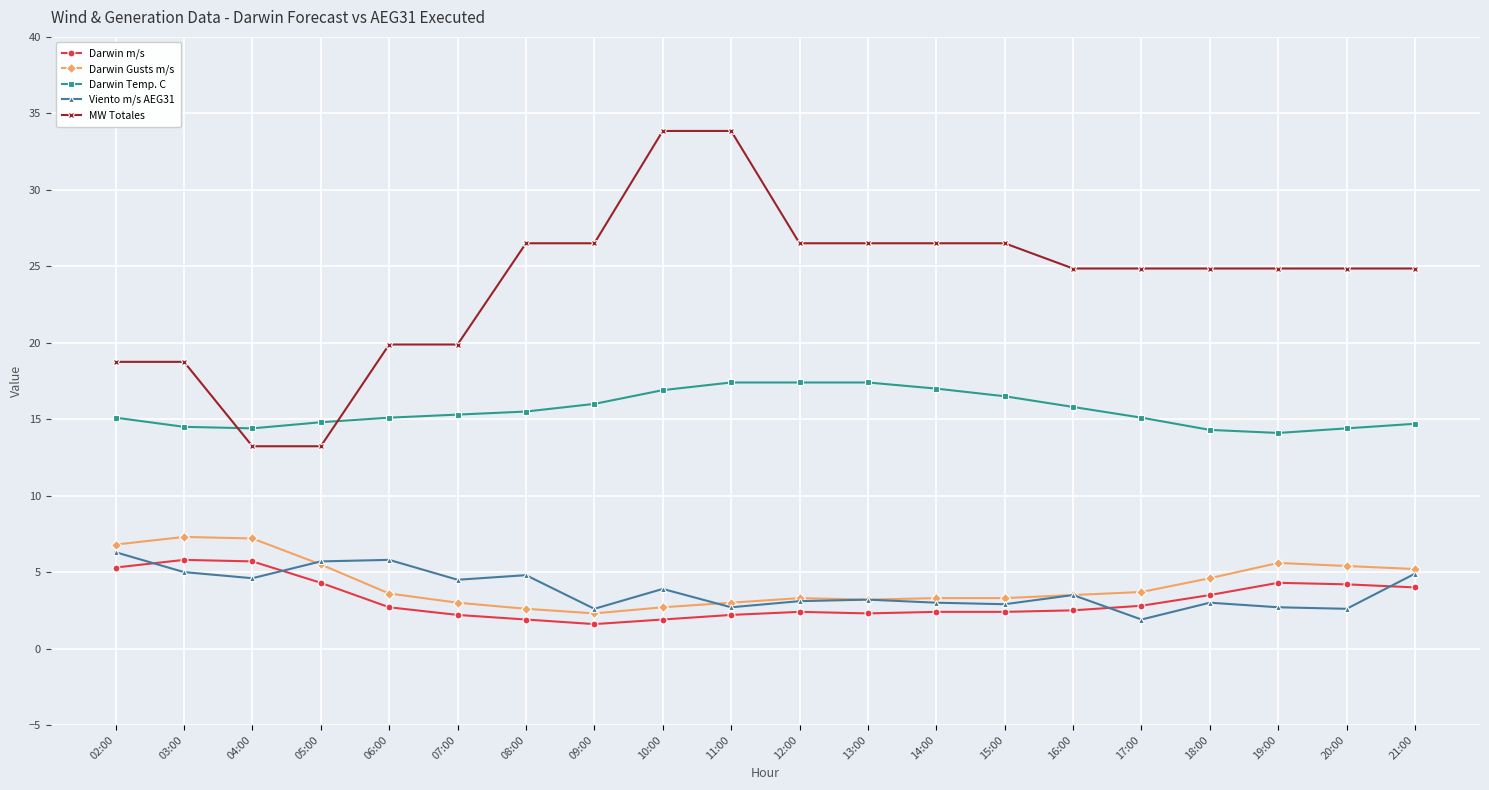

How many distinct data groups are displayed?

5